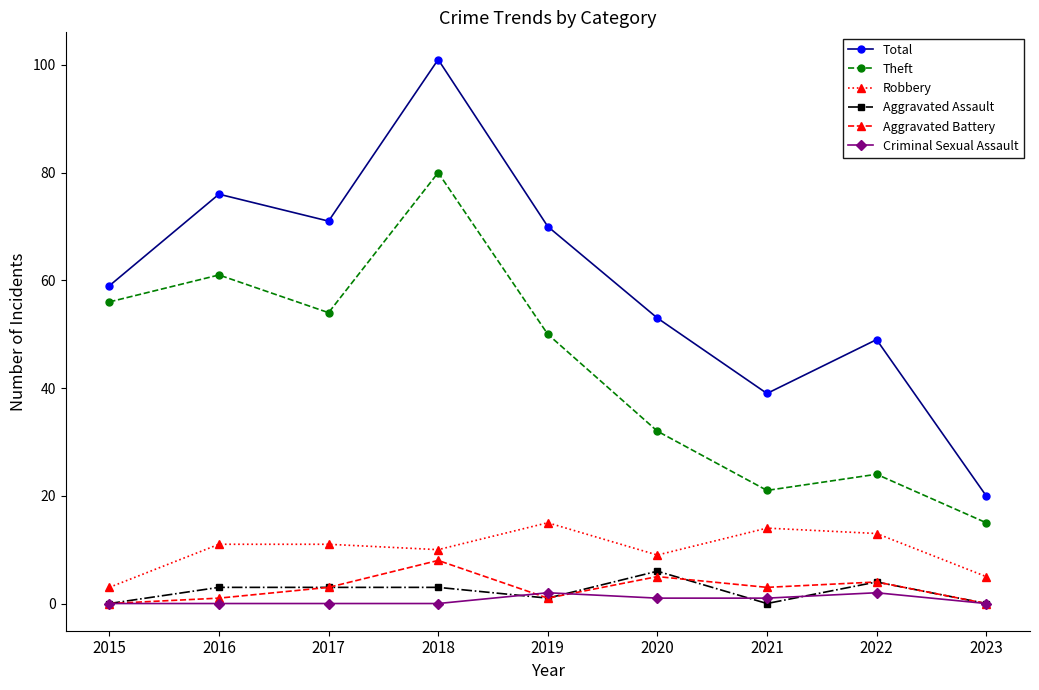

Does the chart display data point markers on the line(s)?

Yes